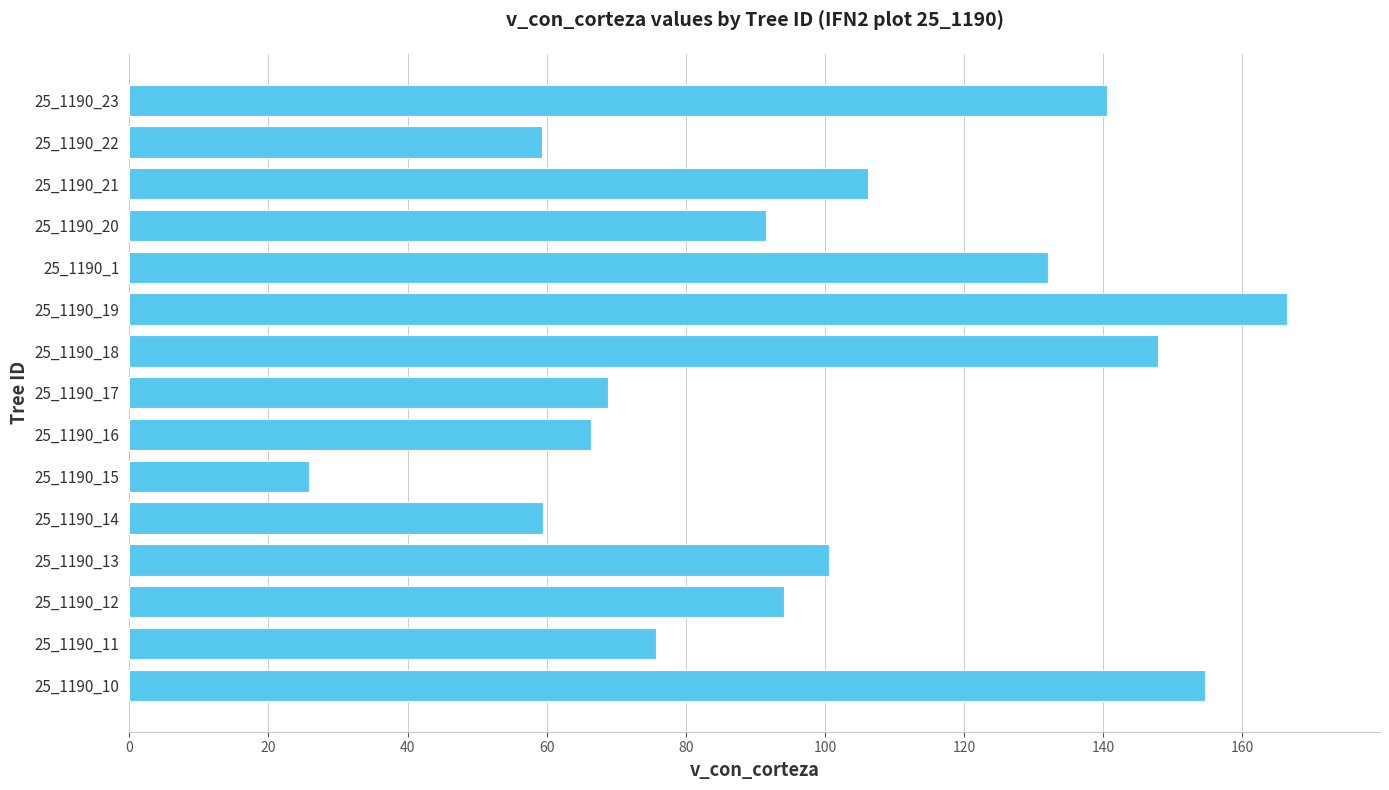

What is the smallest value displayed?

25.9